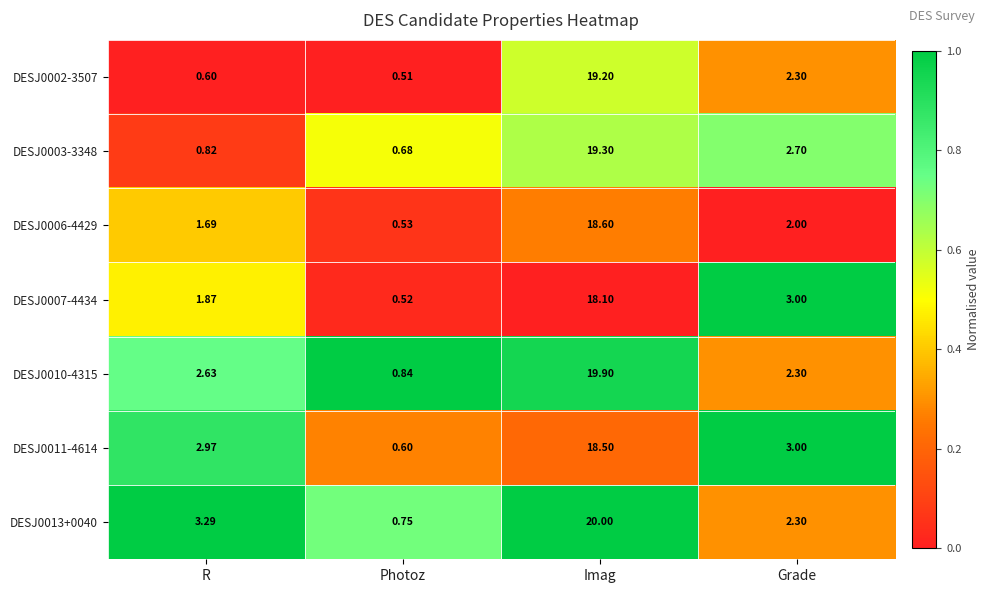

Where does the DESJ0007-4434 series first go above 3?

Imag